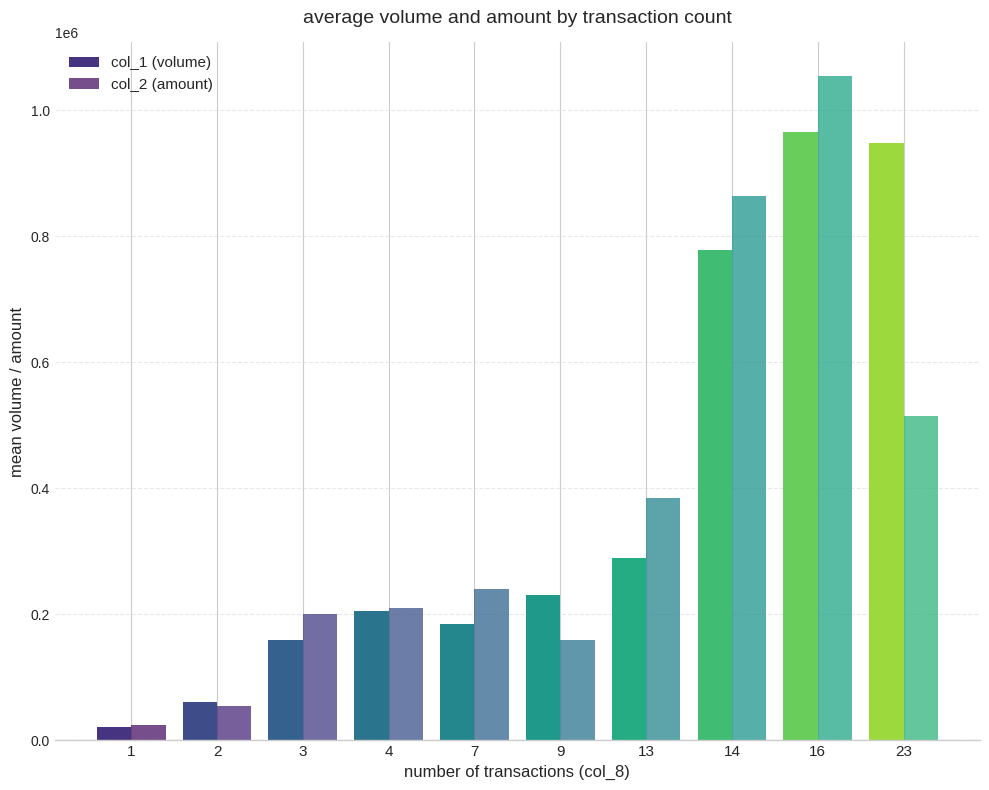

The value of col_1 (volume) at 7 is 272353.1. True or false?

False